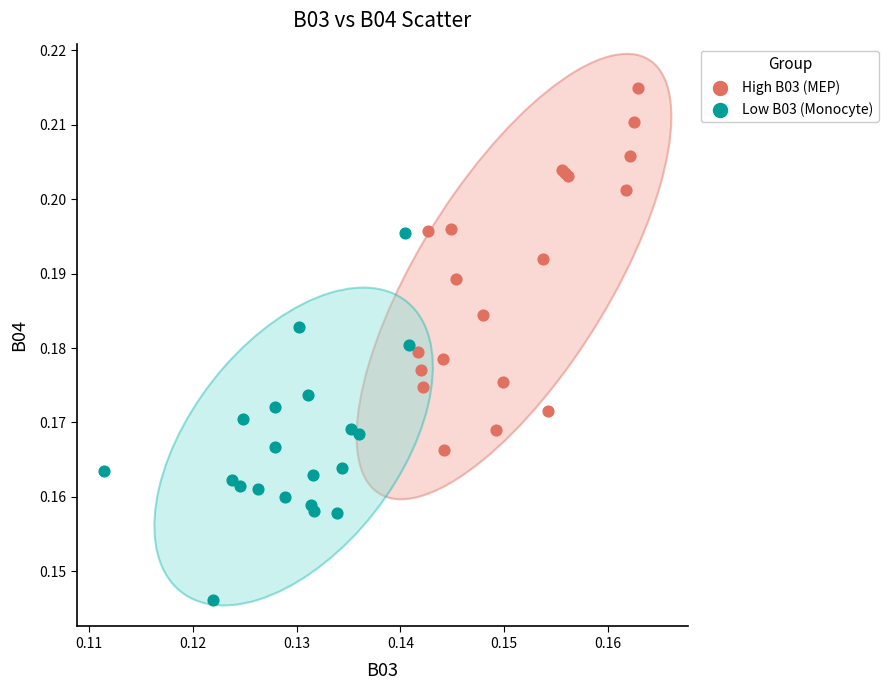

Which series reaches the maximum Y coordinate?

High B03 (MEP)